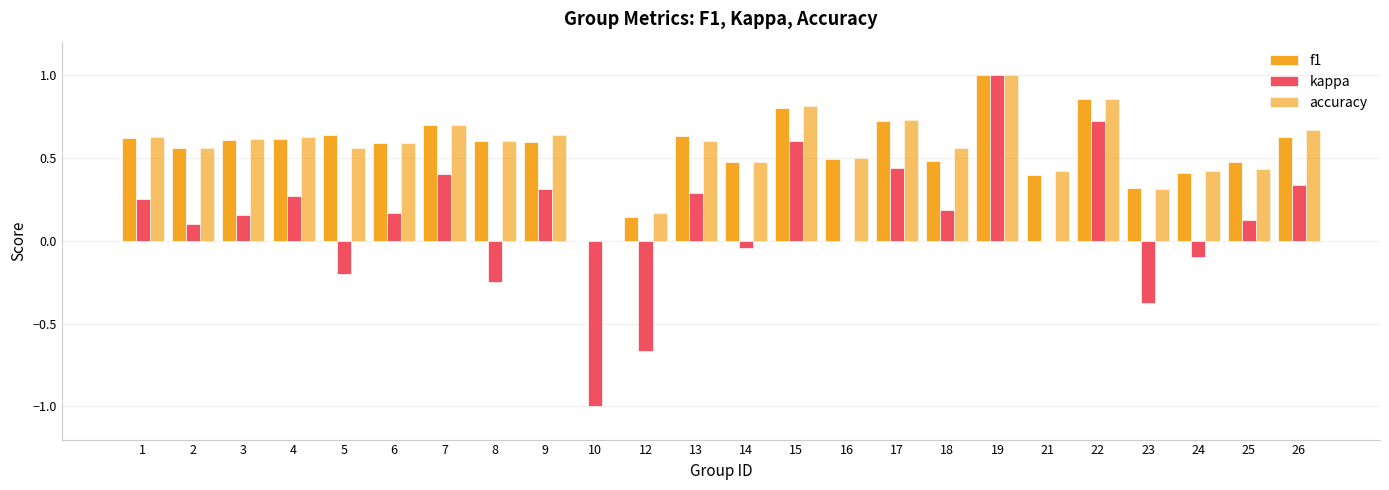

Are the bars grouped side by side (vs. stacked)?

Yes